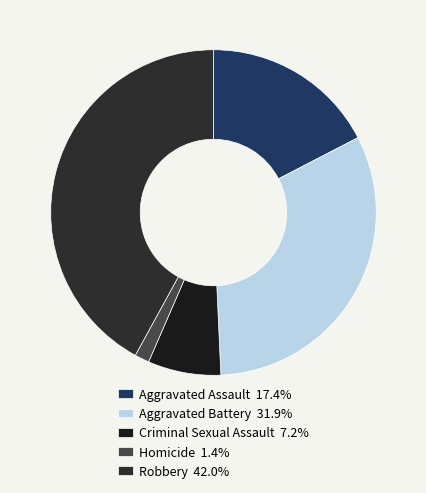

How many slices are in this pie chart?

5